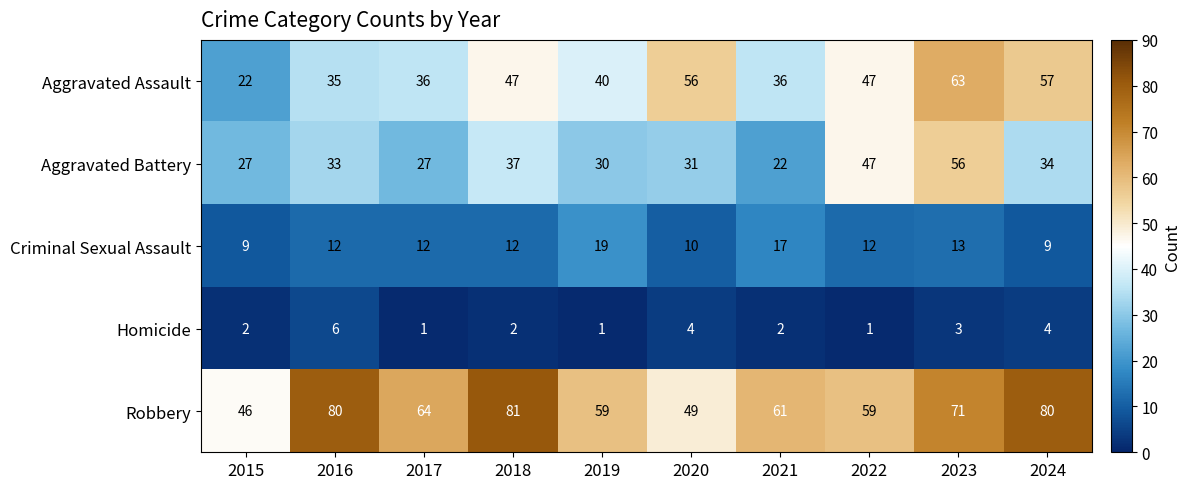

What is the sum of the Robbery values at 2015 and 2017?

110